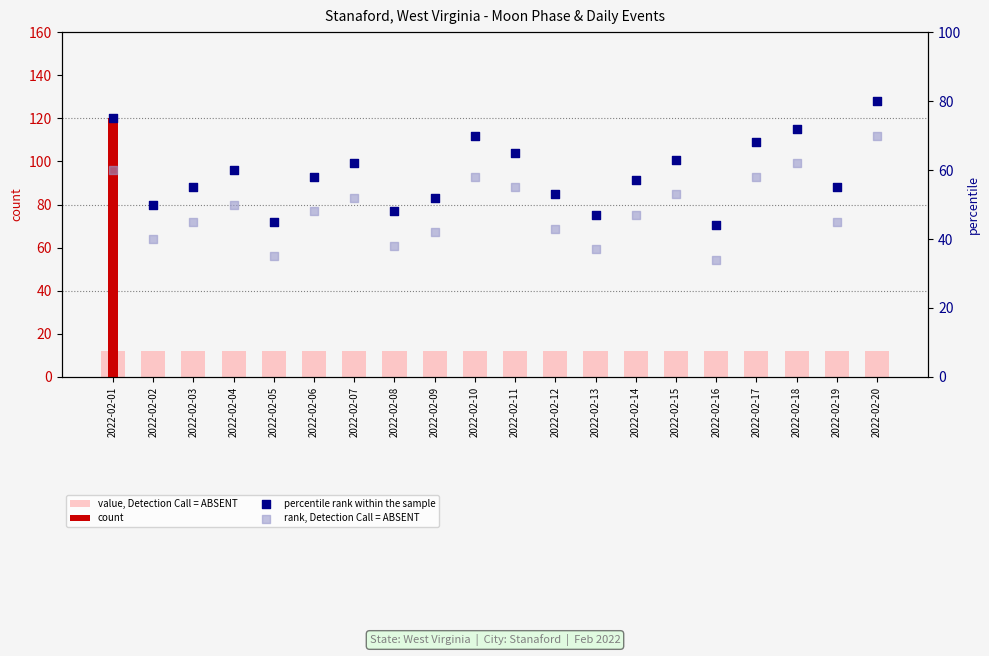

At how many categories does at least one series exceed 38?

20